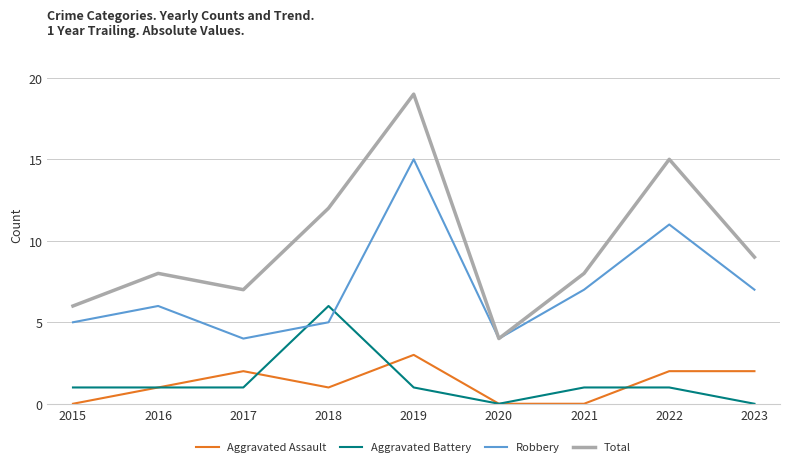

The Total series shows 8 at 2015. True or false?

False